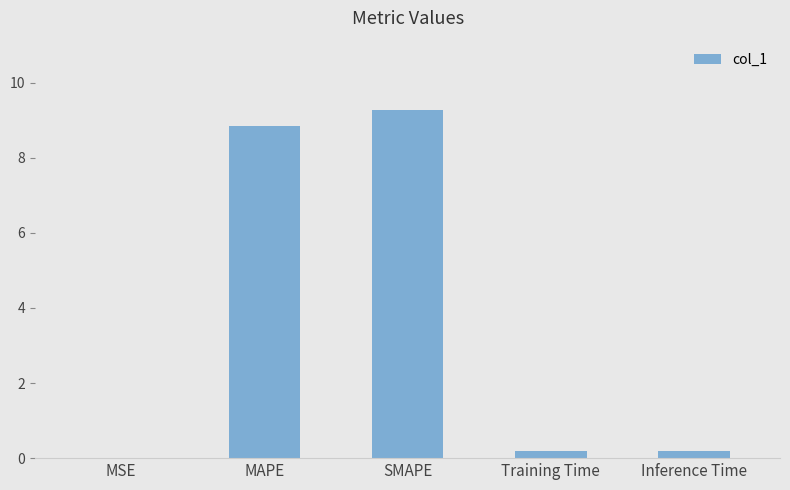

Is it true that the value at SMAPE is 3.4?

False